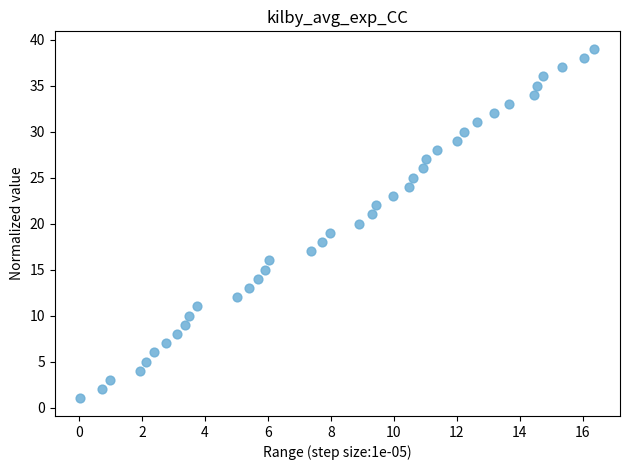

What is the range of Y values (max minus min)?

38